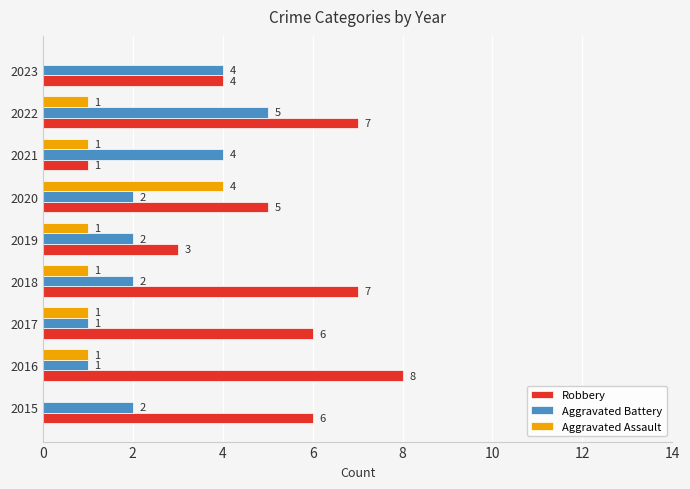

What is the maximum value shown in the chart?

8